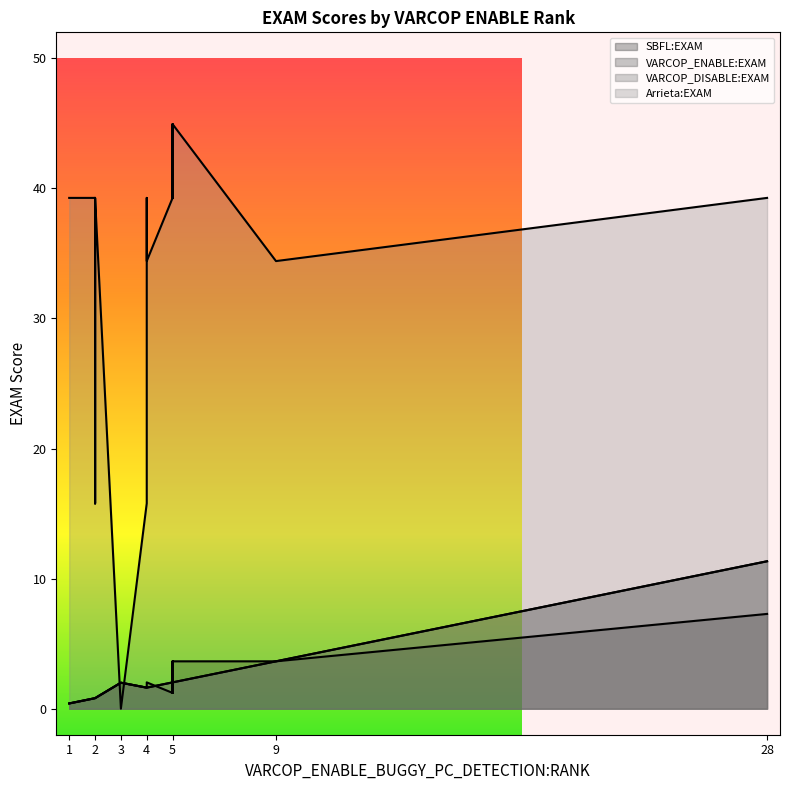

What is the approximate value of SBFL:EXAM at 4?

1.6